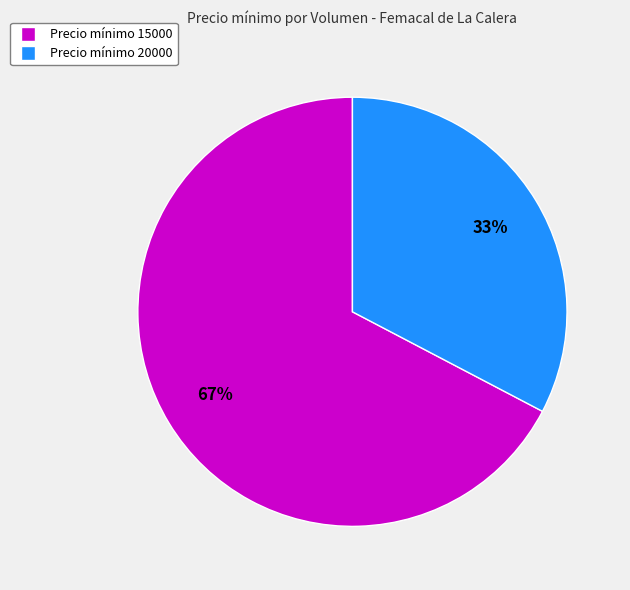

Does any single category account for the majority?

Yes